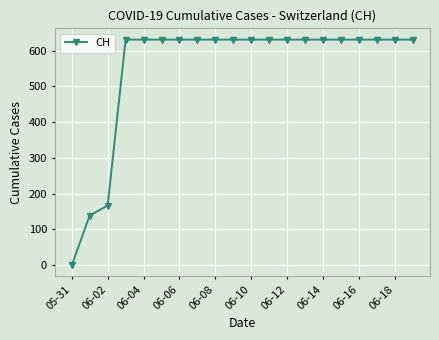

What is the value of the 13th point from the left?

631